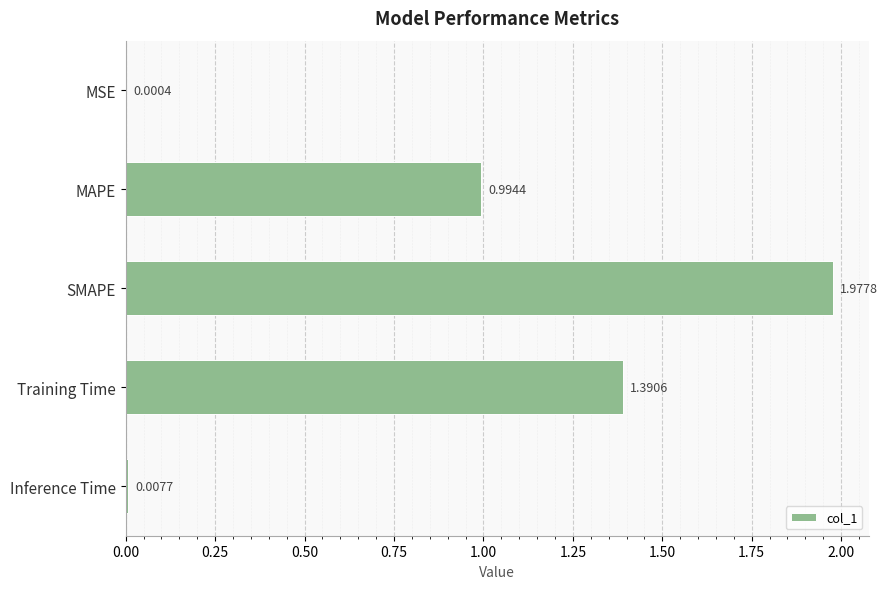

Where is the data nearest to the value 0?

MSE